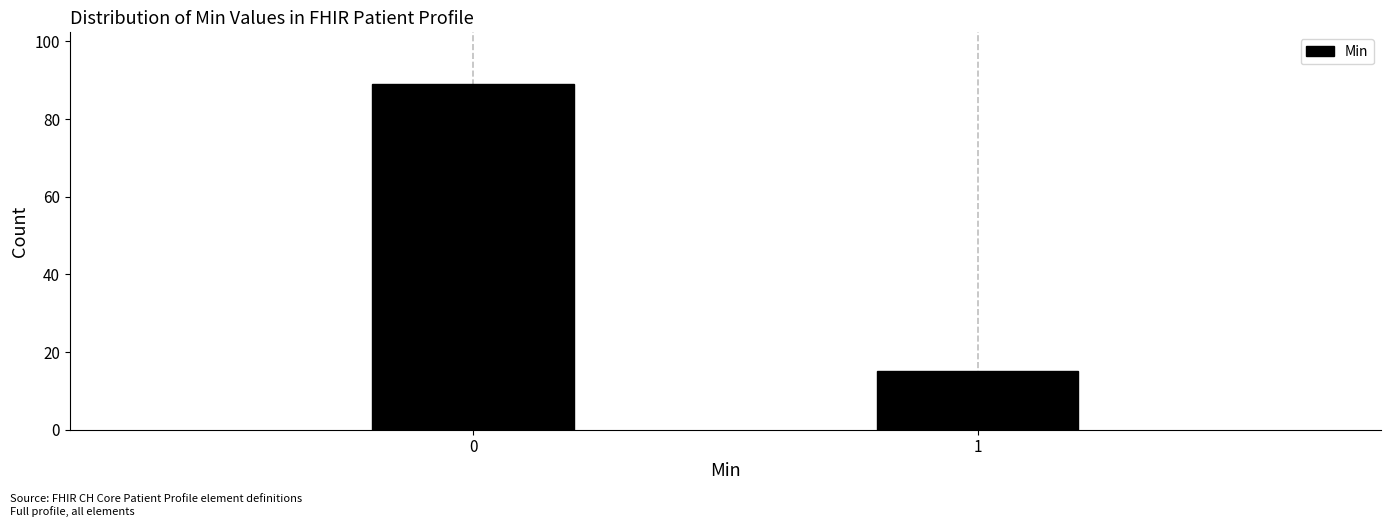

Reading right to left, transcribe all the data shown in this chart.

1=15	0=89